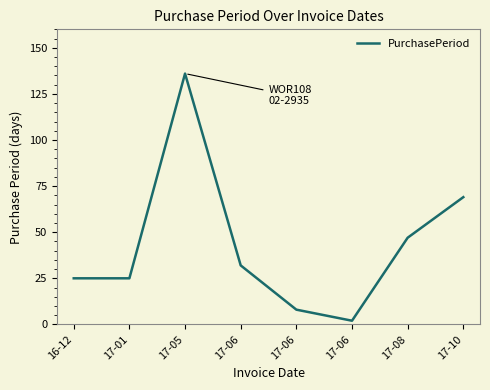

At which category does the data reach its first local peak?

17-05